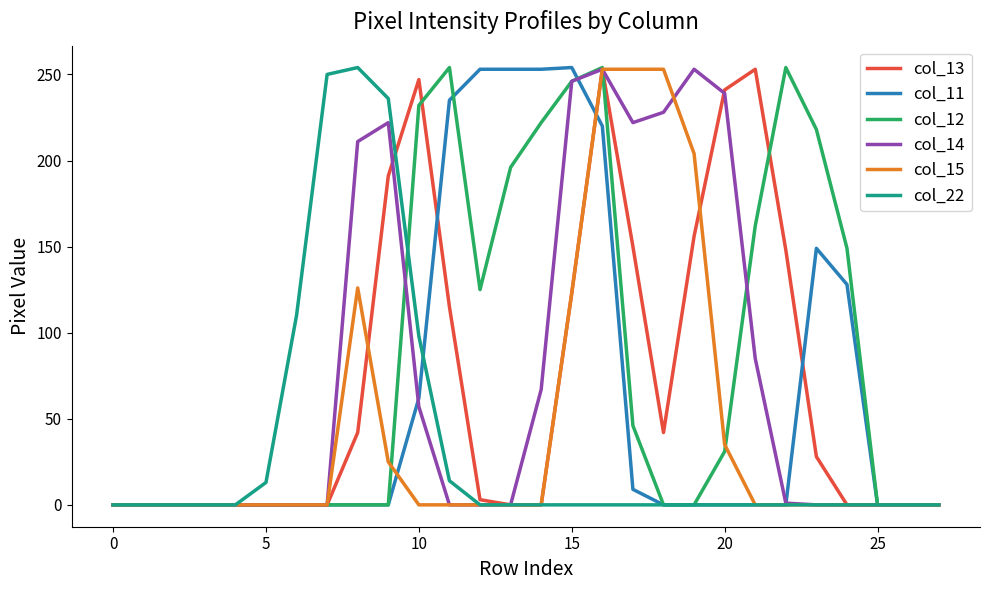

What is the greatest value displayed?

254